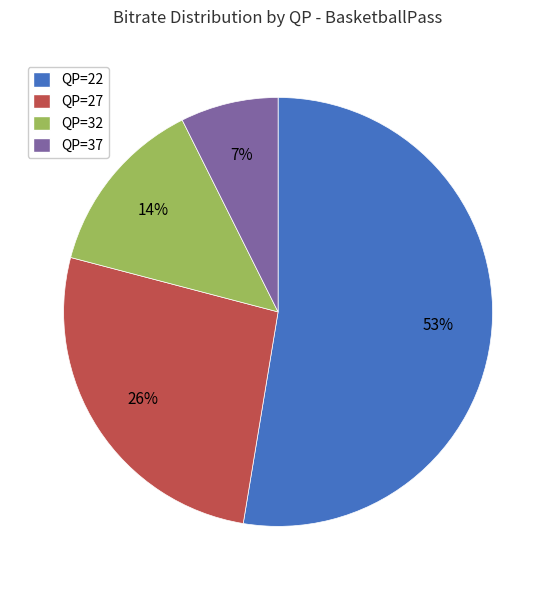

Combined, do QP=32 and QP=37 account for over 50%?

No